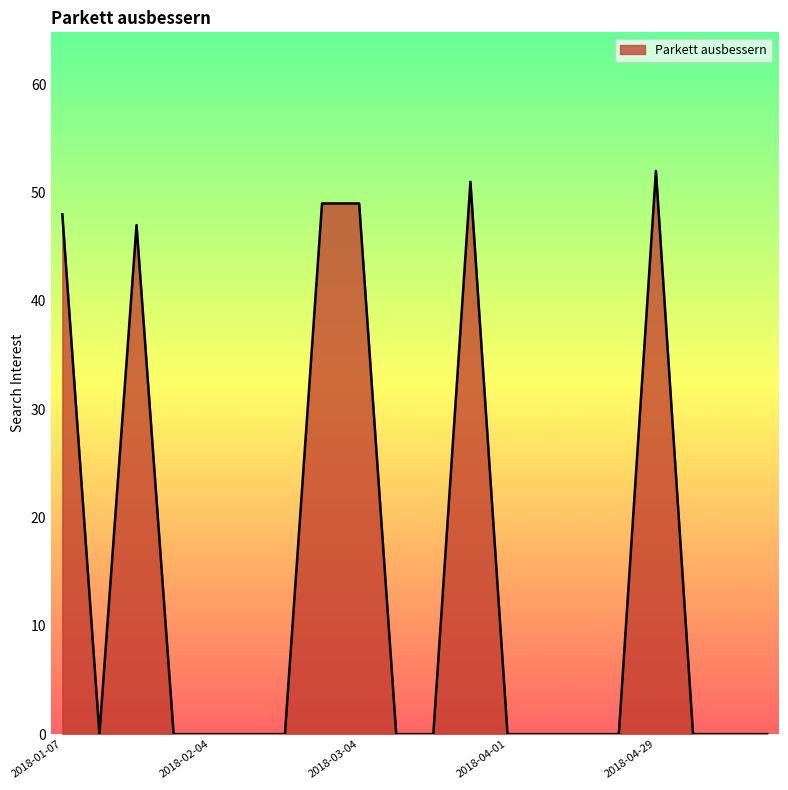

What is the difference between the maximum and minimum values?

52